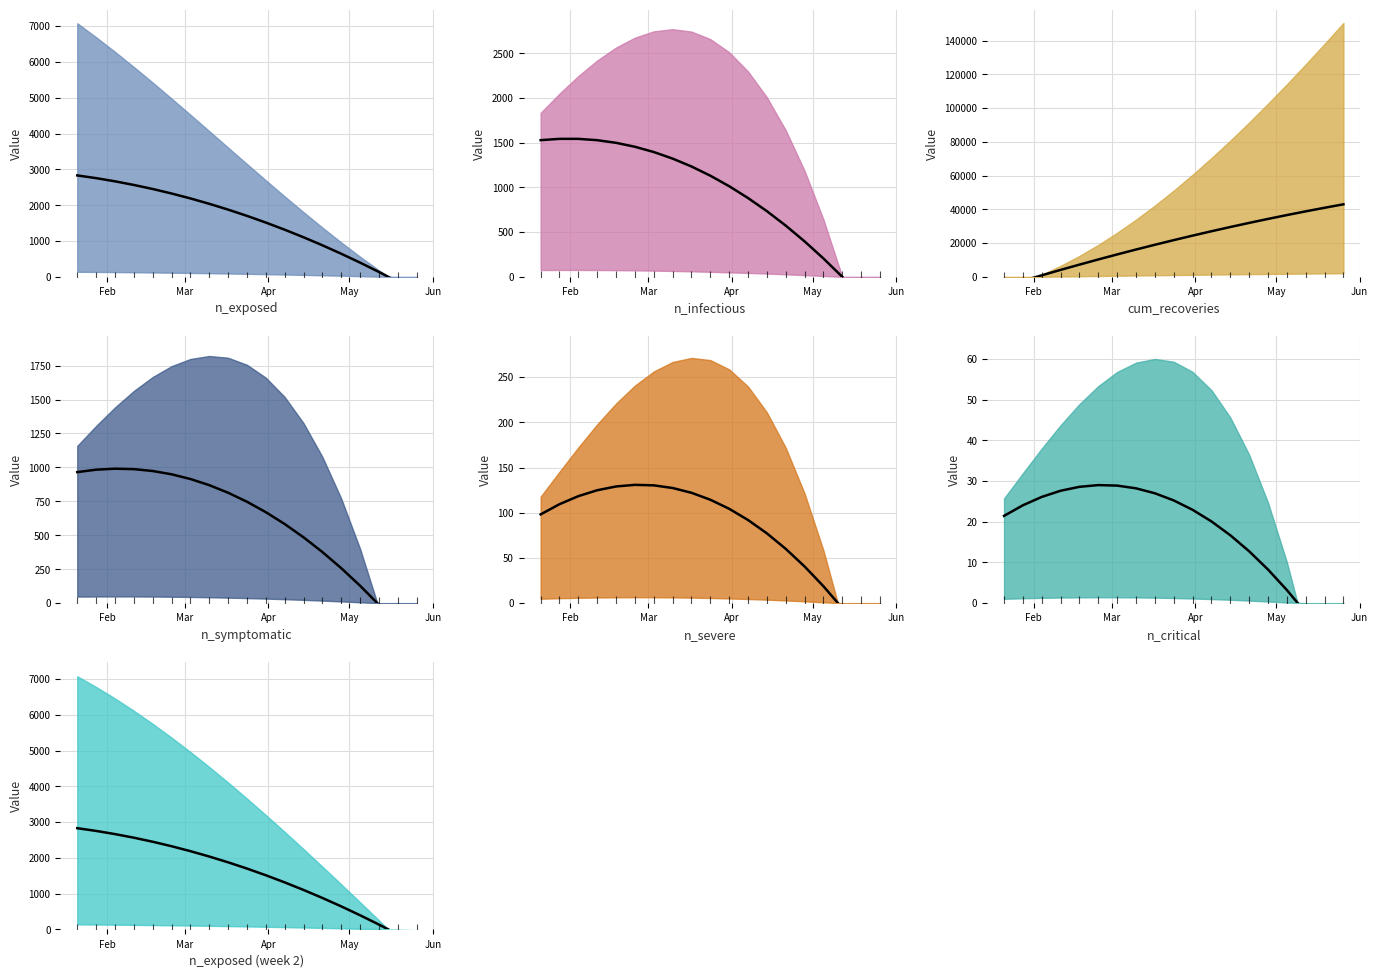

Which series reaches the minimum Y coordinate?

cum_recoveries